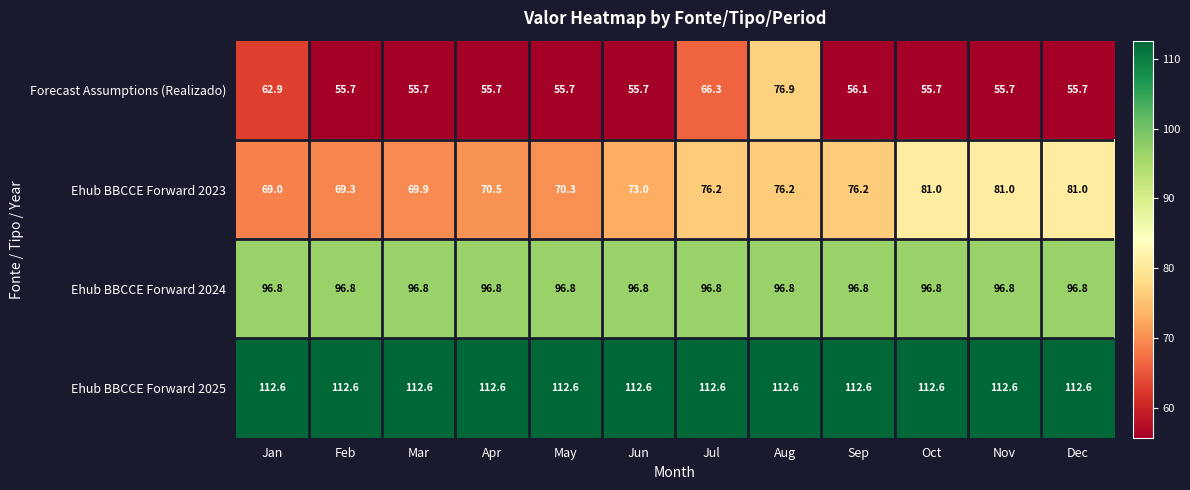

Which series has the largest range (max minus min)?

Forecast Assumptions (Realizado)